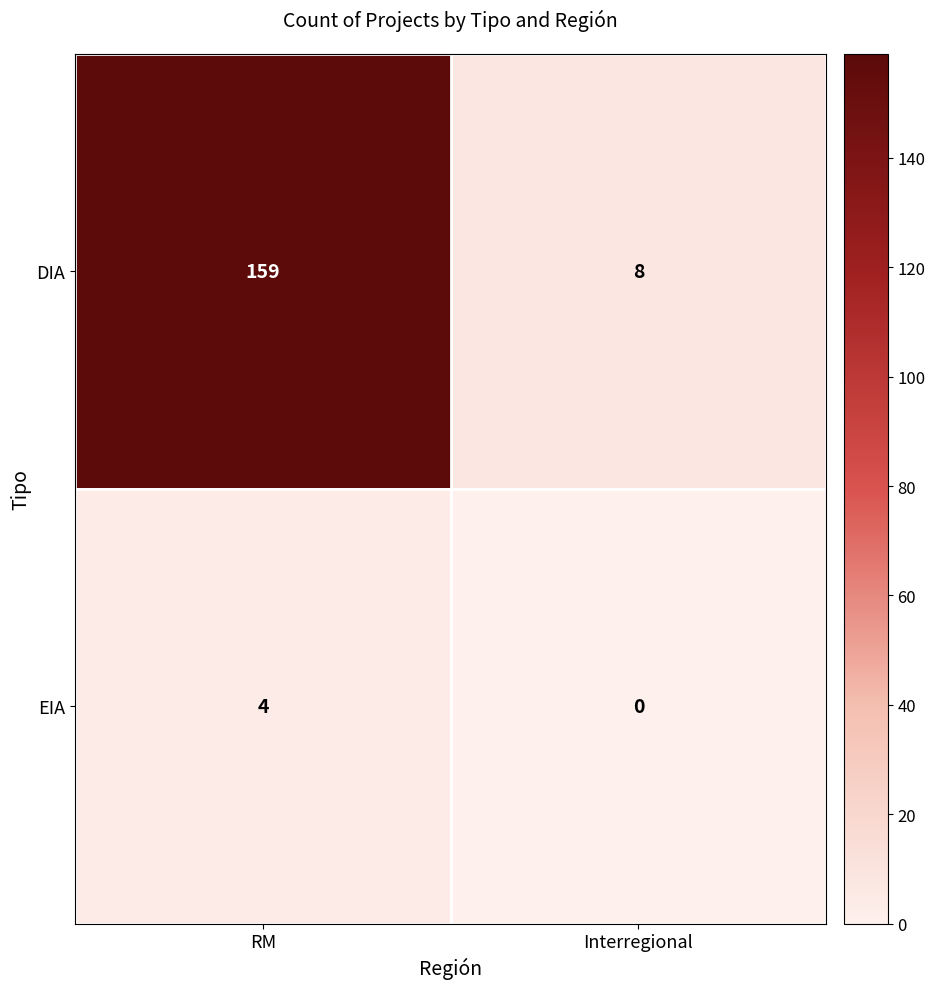

What is the maximum value shown in the chart?

159